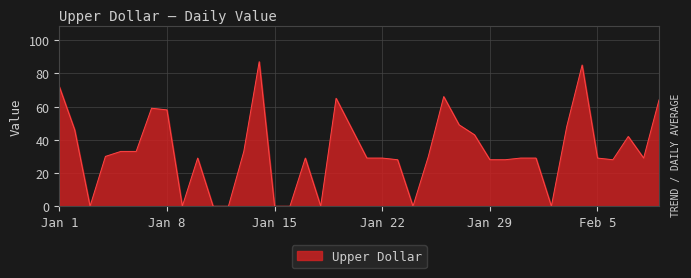

What is the difference between the maximum and minimum values?

87